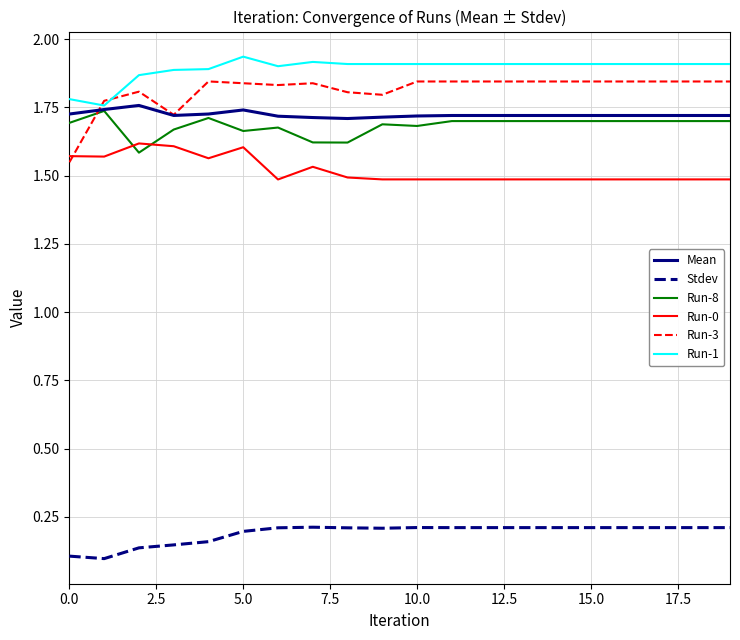

Which series has the largest range (max minus min)?

Run-3